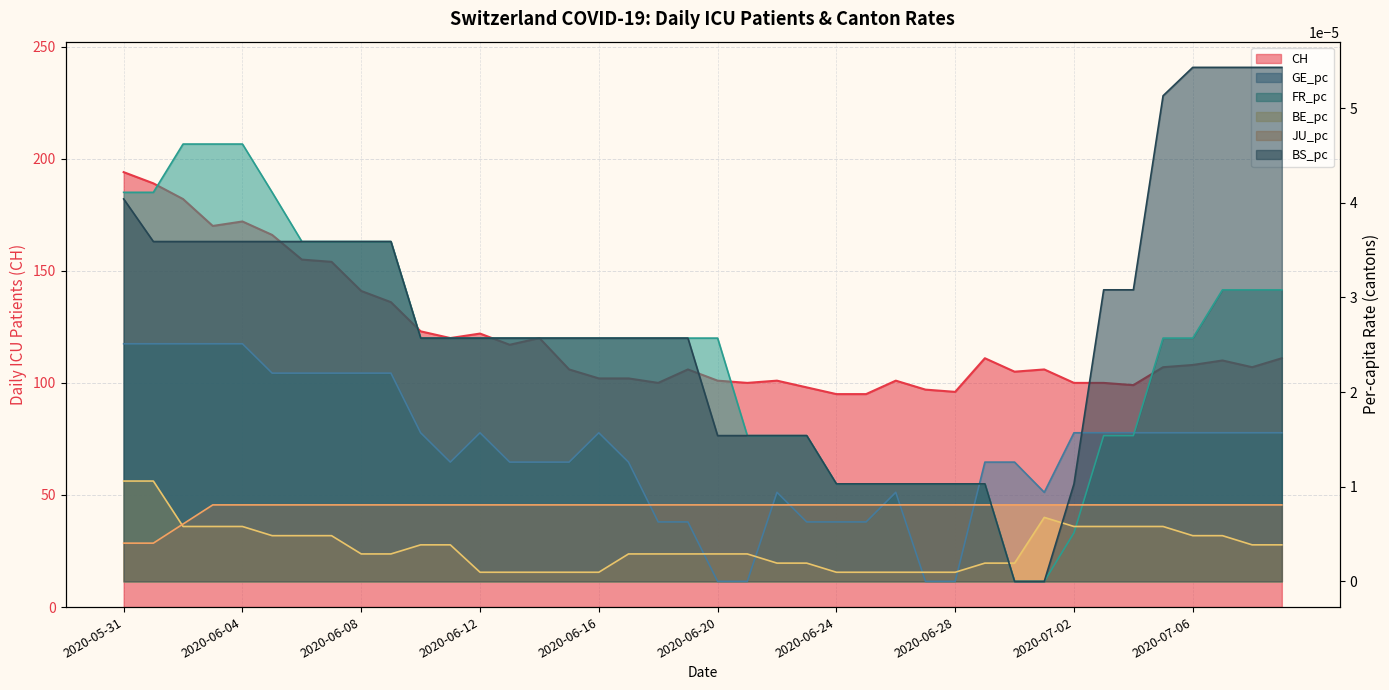

How many lines are shown in the chart?

6